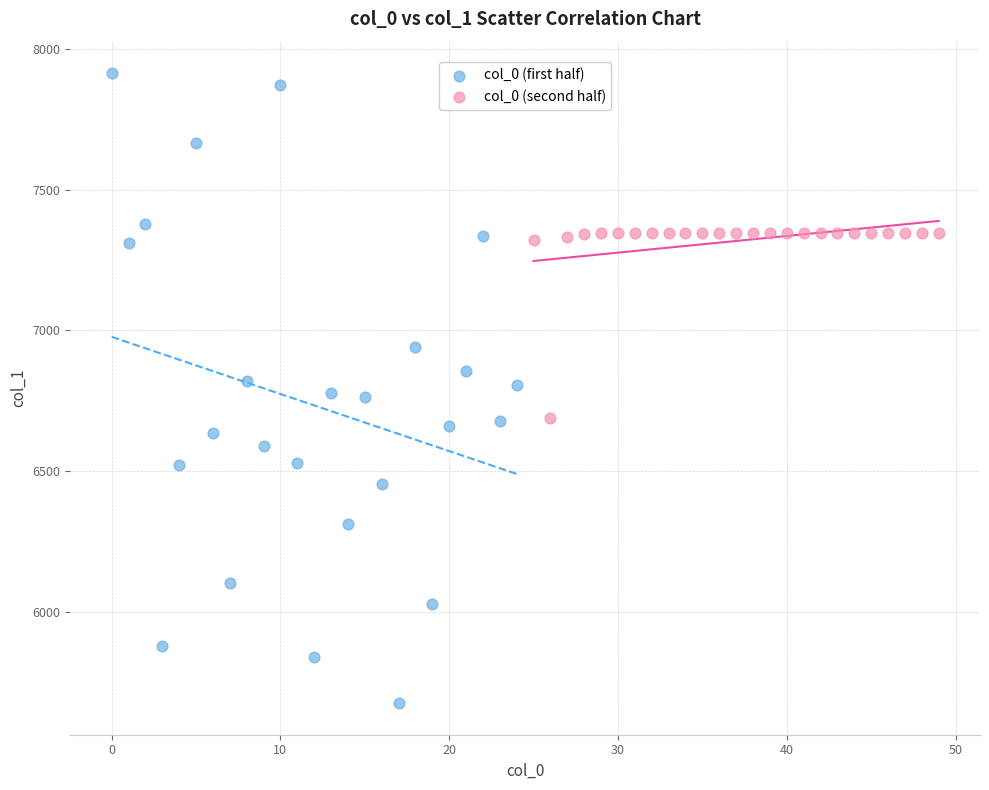

Which series contains the lowest Y value?

col_0 (first half)